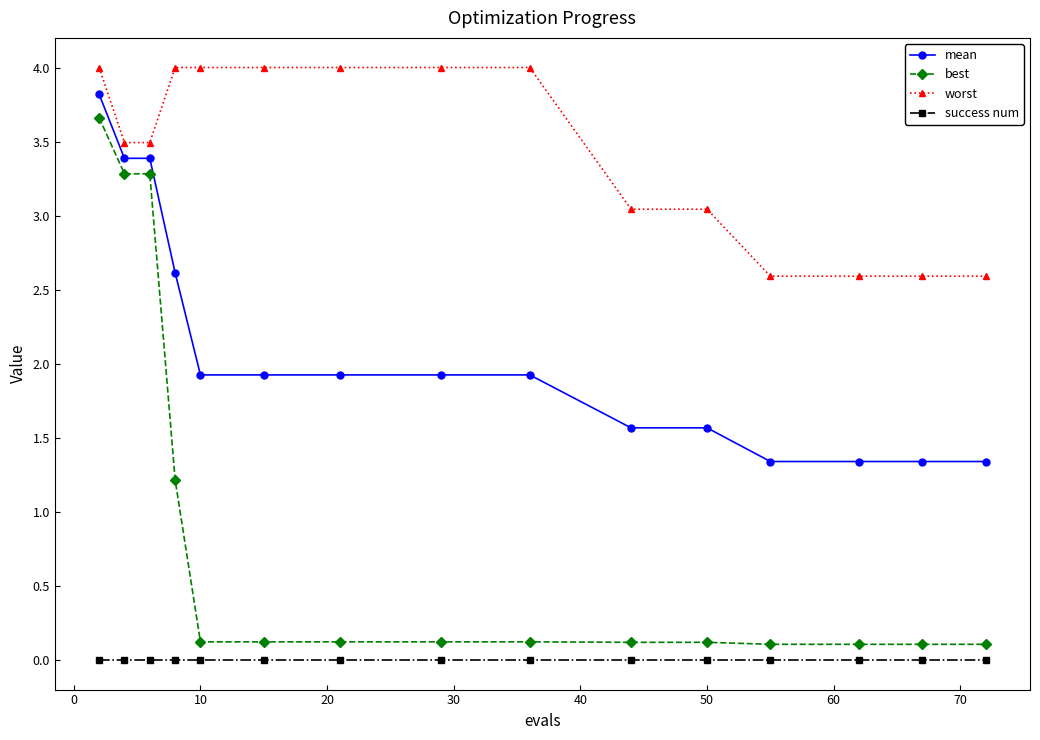

True or false: mean and best intersect in this chart.

False